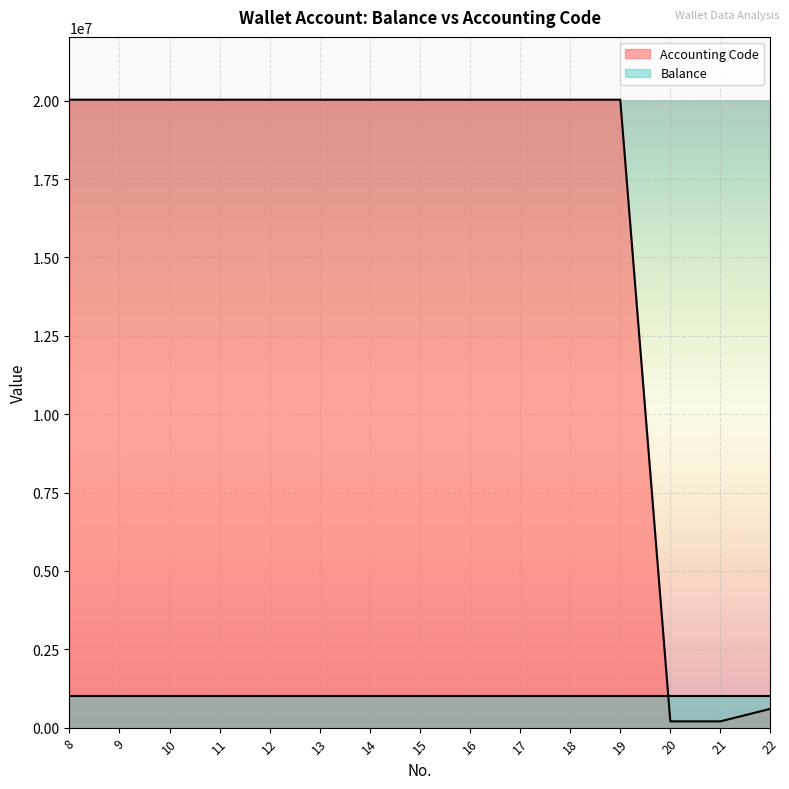

What is the value of the 2nd point from the left?

20030201